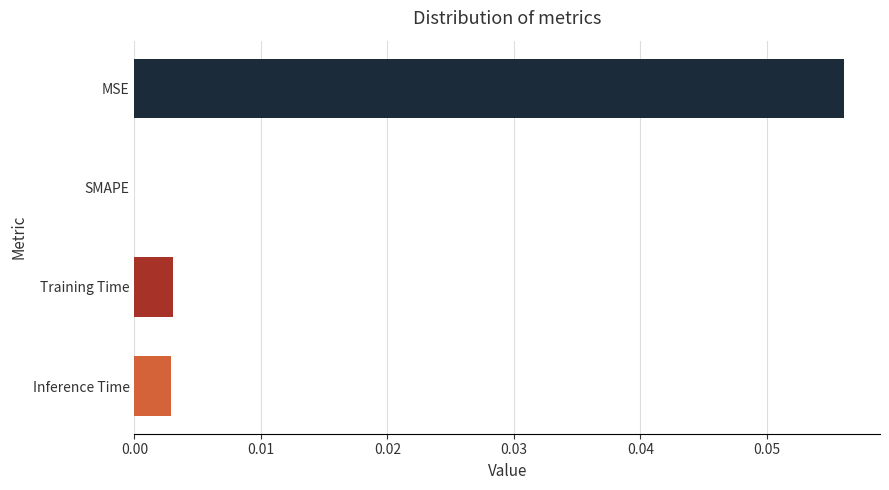

The value at Training Time is 0.0. True or false?

True